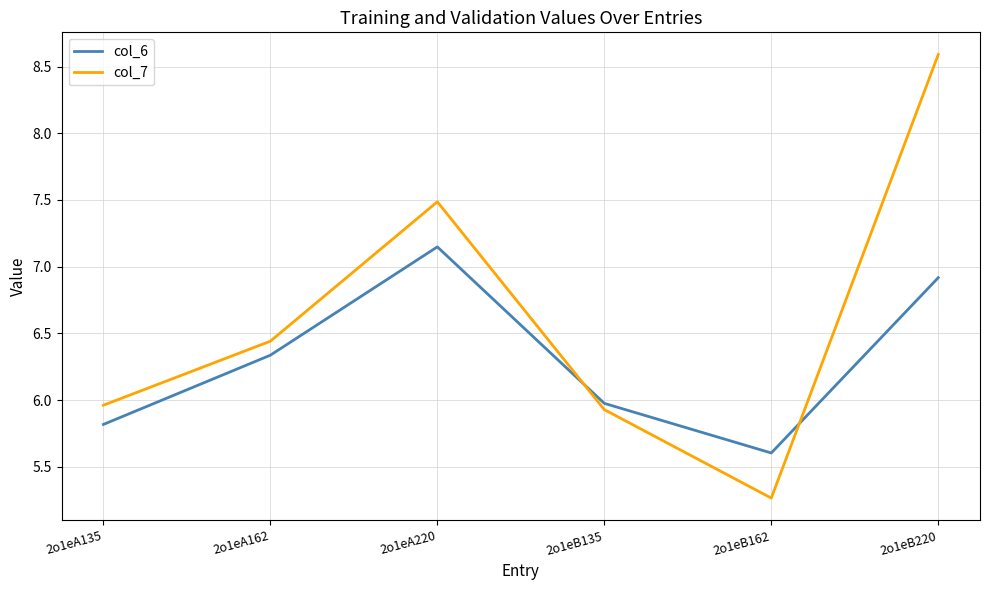

What position from the right is 2o1eB162?

2